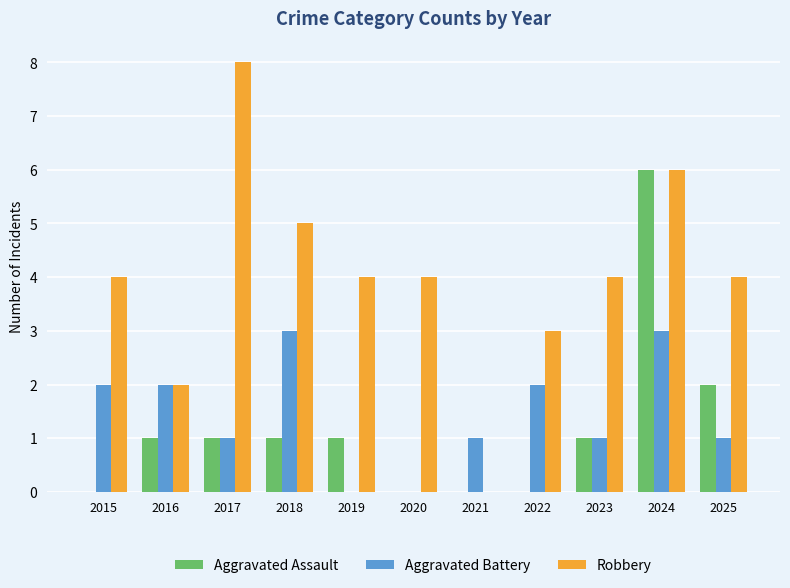

What is the sum of all Aggravated Assault values?

13